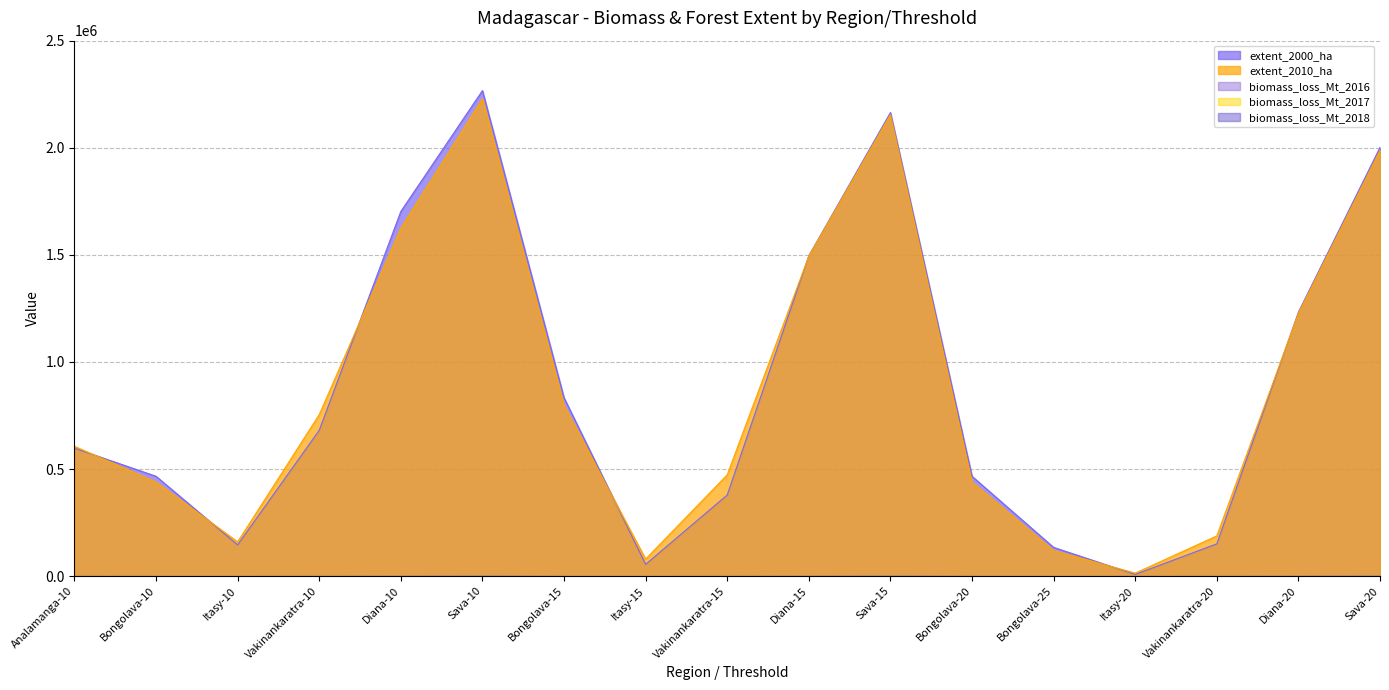

What is the difference between the maximum and minimum values in the extent_2010_ha series?

2214928.0